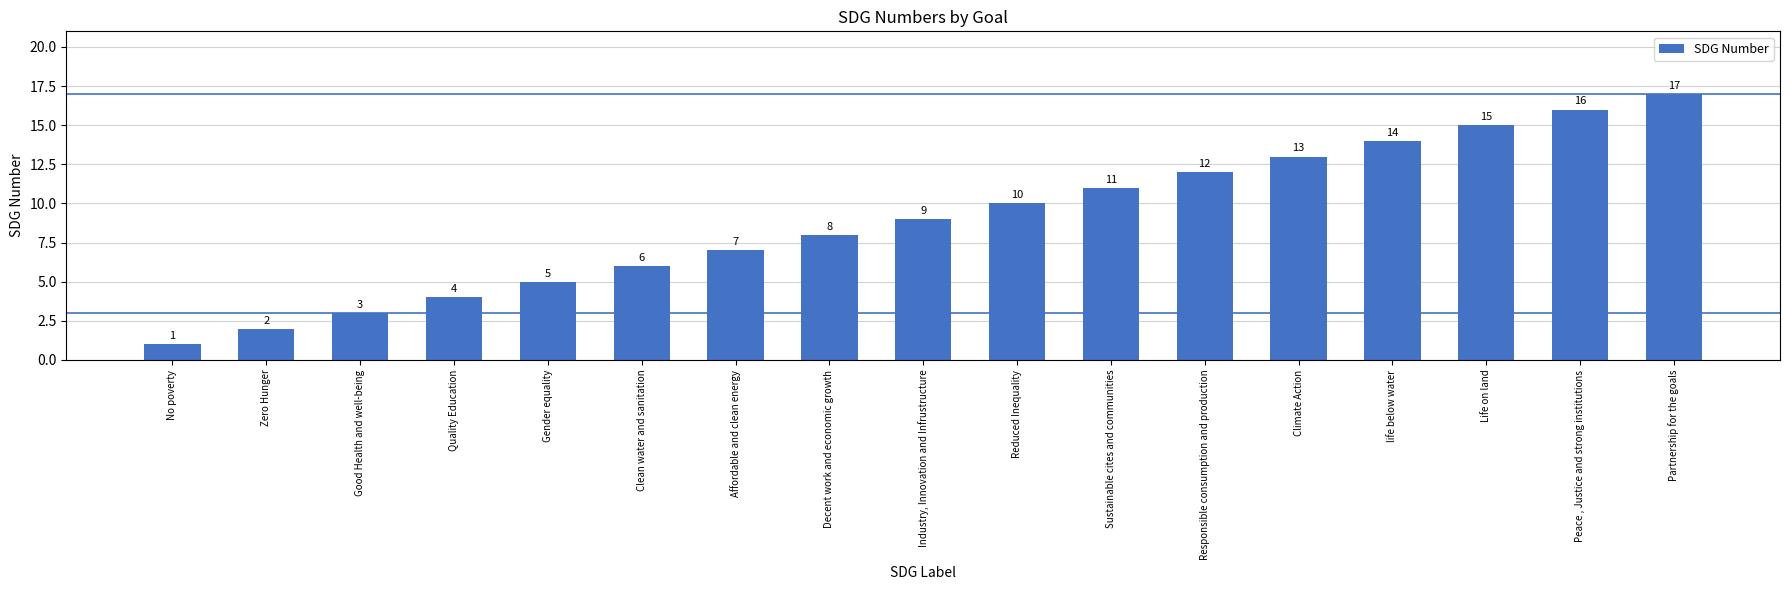

Reading right to left, list all the values displayed in this chart.

Partnership for the goals=17	Peace , Justice and strong institutions=16	Life on land=15	life below water=14	Climate Action=13	Responsible consumption and production=12	Sustainable cites and communities=11	Reduced Inequality=10	Industry, Innovation and Infrustructure=9	Decent work and economic growth=8	Affordable and clean energy=7	Clean water and sanitation=6	Gender equality=5	Quality Education=4	Good Health and well-being=3	Zero Hunger=2	No poverty=1